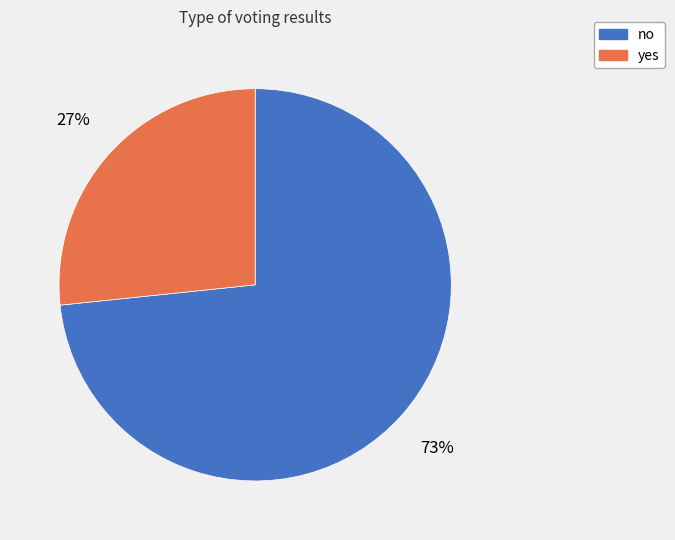

To the nearest percent, what portion does no represent?

73%